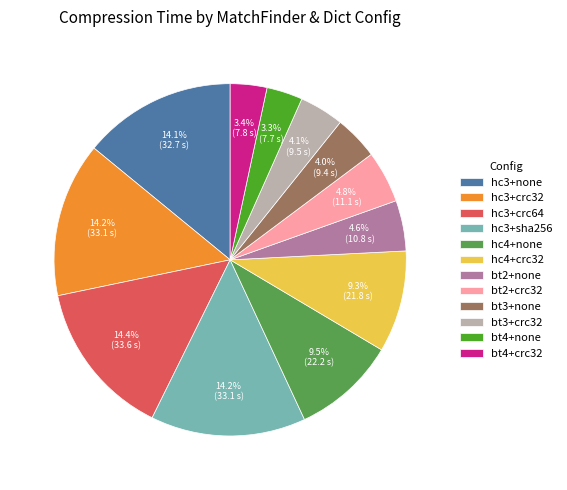

Approximately how many times larger is the value at hc3+crc64 compared to hc4+crc32?

1.5